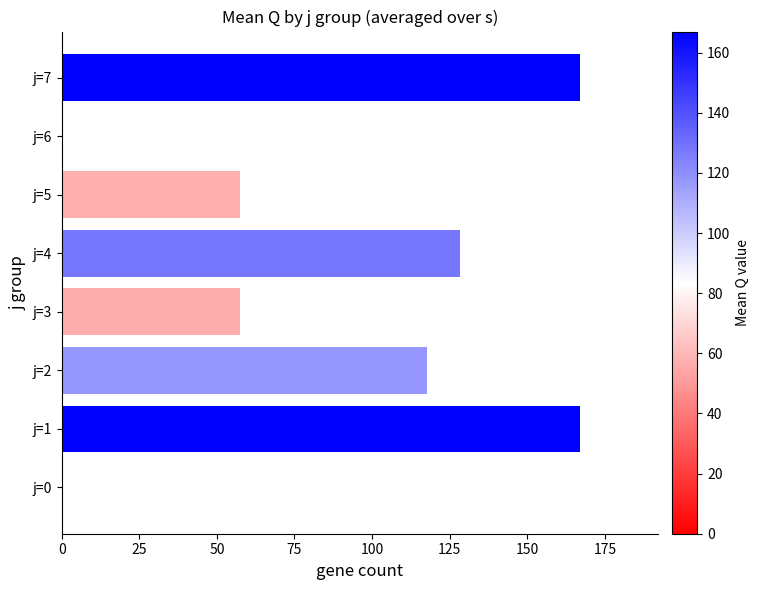

Is it true that the value at j=0 is 0.0?

True